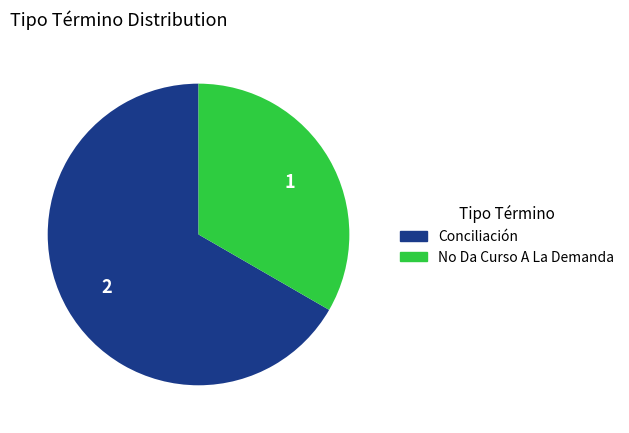

Which slice is the largest?

Conciliación